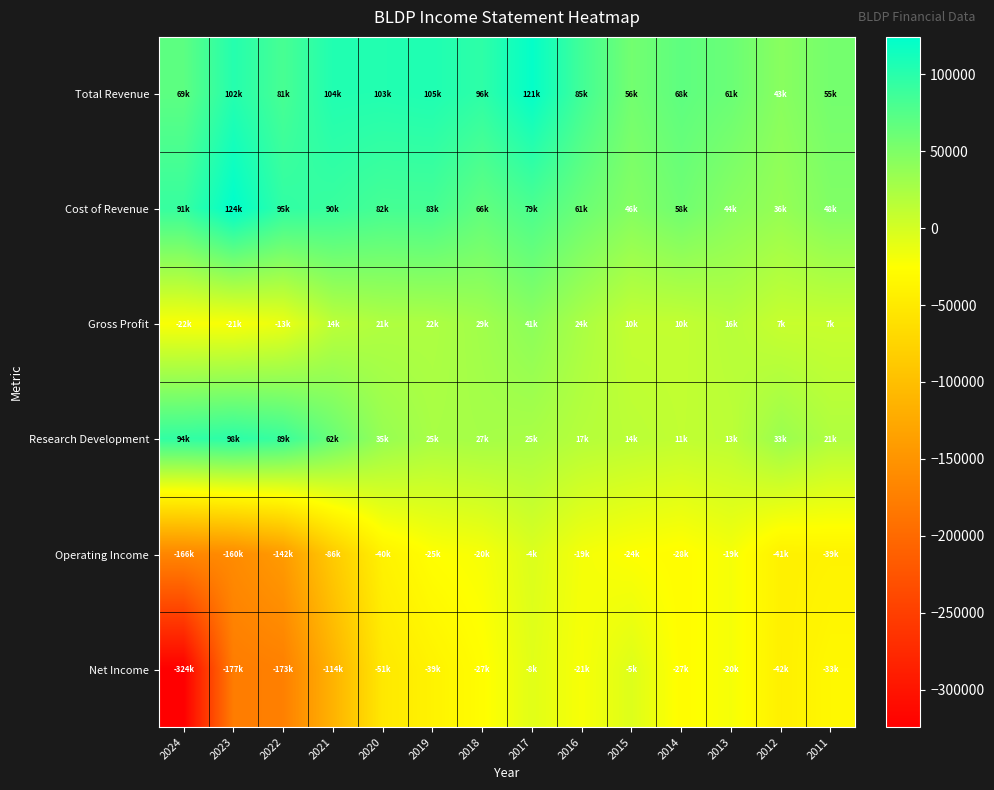

Reading left to right, list all the values displayed in this chart.

Total Revenue: 2024=69700	2023=102400	2022=81900	2021=104500	2020=103900	2019=105700	2018=96600	2017=121300	2016=85300	2015=56500	2014=68700	2013=61300	2012=43700	2011=55800
Cost of Revenue: 2024=91700	2023=124200	2022=95200	2021=90500	2020=82900	2019=83400	2018=66900	2017=79700	2016=61100	2015=46500	2014=58500	2013=44500	2012=36300	2011=48500
Gross Profit: 2024=-22000	2023=-21800	2022=-13300	2021=14000	2020=21000	2019=22300	2018=29700	2017=41600	2016=24200	2015=10000	2014=10200	2013=16800	2012=7400	2011=7300
Research Development: 2024=94500	2023=98300	2022=89700	2021=62200	2020=35500	2019=25300	2018=27000	2017=25000	2016=17600	2015=14300	2014=11100	2013=13800	2012=33400	2011=21000
Operating Income: 2024=-166300	2023=-160600	2022=-142200	2021=-86100	2020=-40000	2019=-25700	2018=-20600	2017=-4400	2016=-19200	2015=-24900	2014=-28200	2013=-19900	2012=-41700	2011=-39300
Net Income: 2024=-324200	2023=-177700	2022=-173500	2021=-114200	2020=-51400	2019=-39100	2018=-27300	2017=-8000	2016=-21100	2015=-5800	2014=-27900	2013=-20000	2012=-42400	2011=-33400